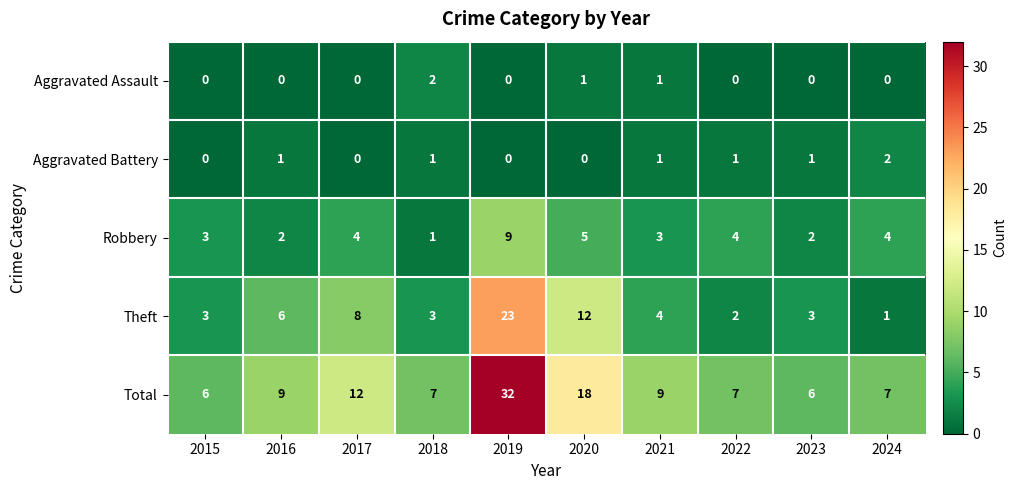

What is the difference between the highest and lowest values at 2021?

8